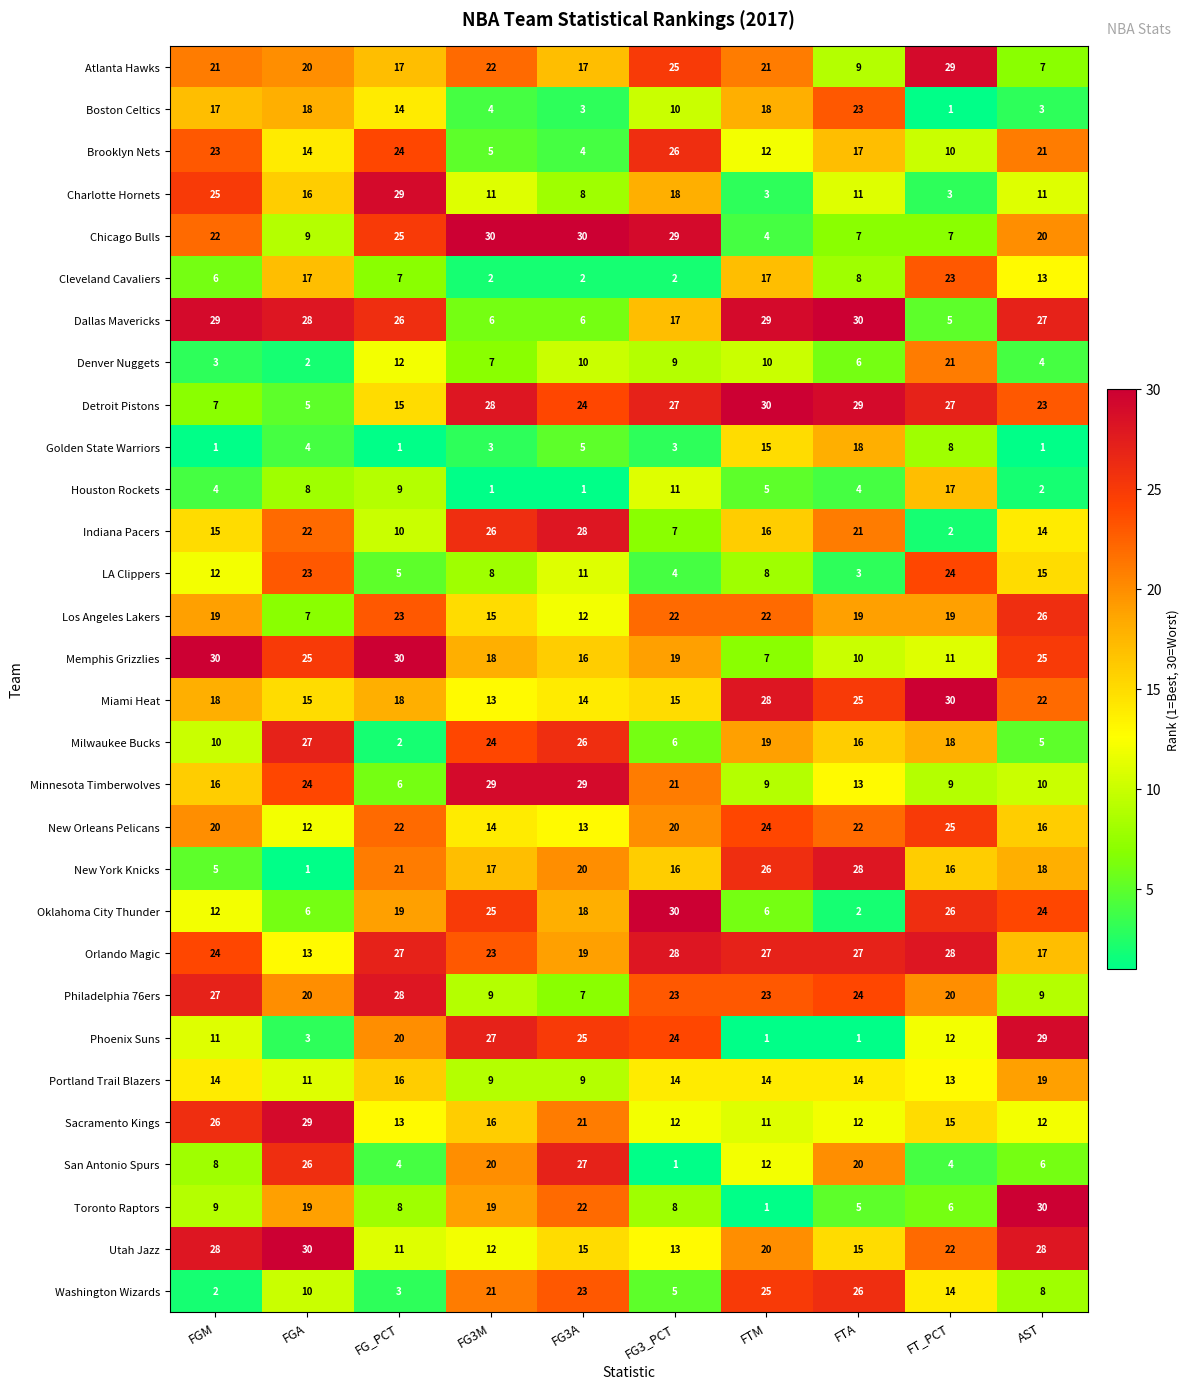

Where is Houston Rockets nearest to the value 9?

FG_PCT